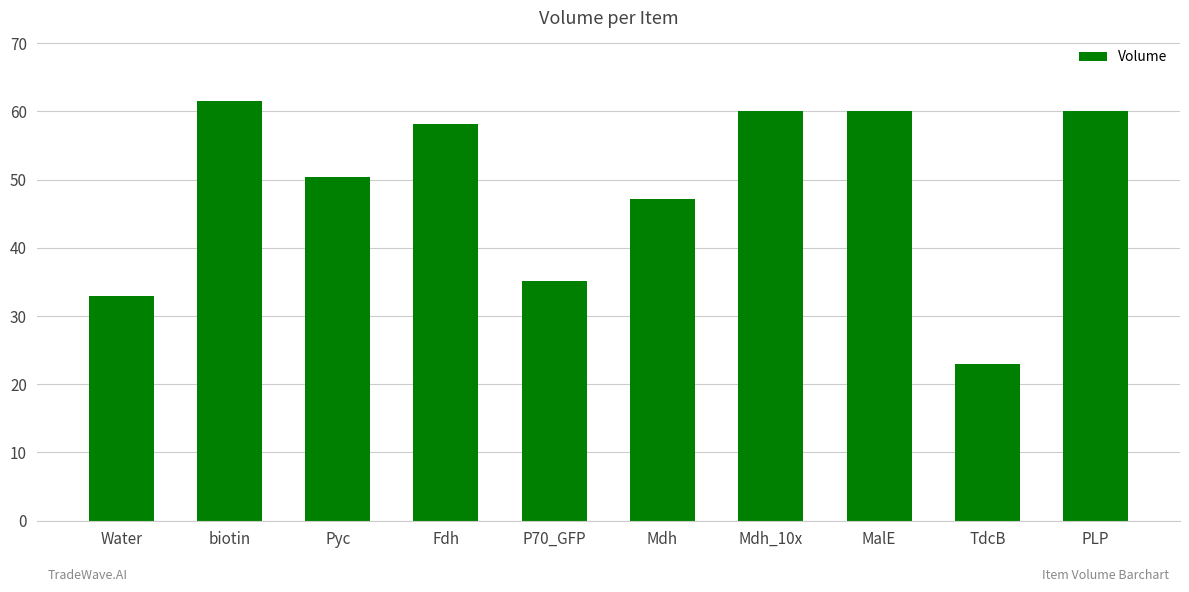

What is the sum of the values at Mdh_10x and TdcB?

83.0